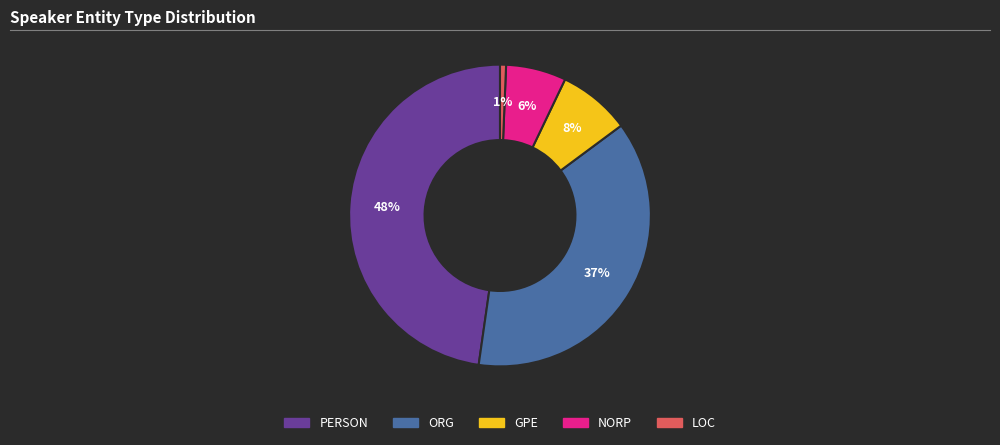

Count the number of slices in the pie.

5